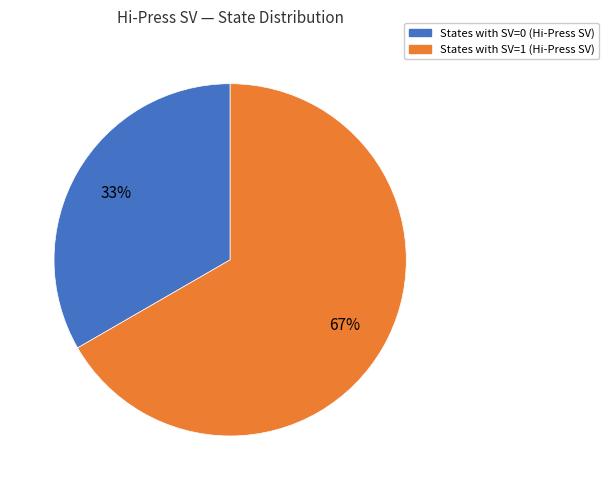

To the nearest percent, what percentage of the pie is States with SV=1 (Hi-Press SV)?

67%